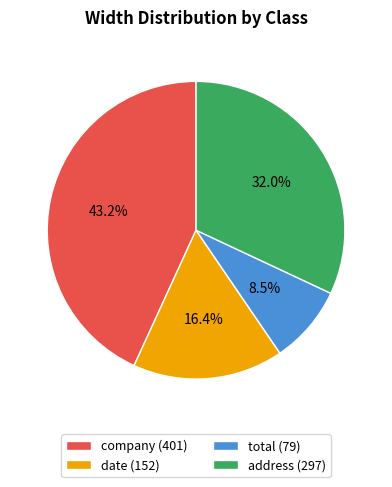

Approximately how many times larger is the value at company compared to date?

2.6